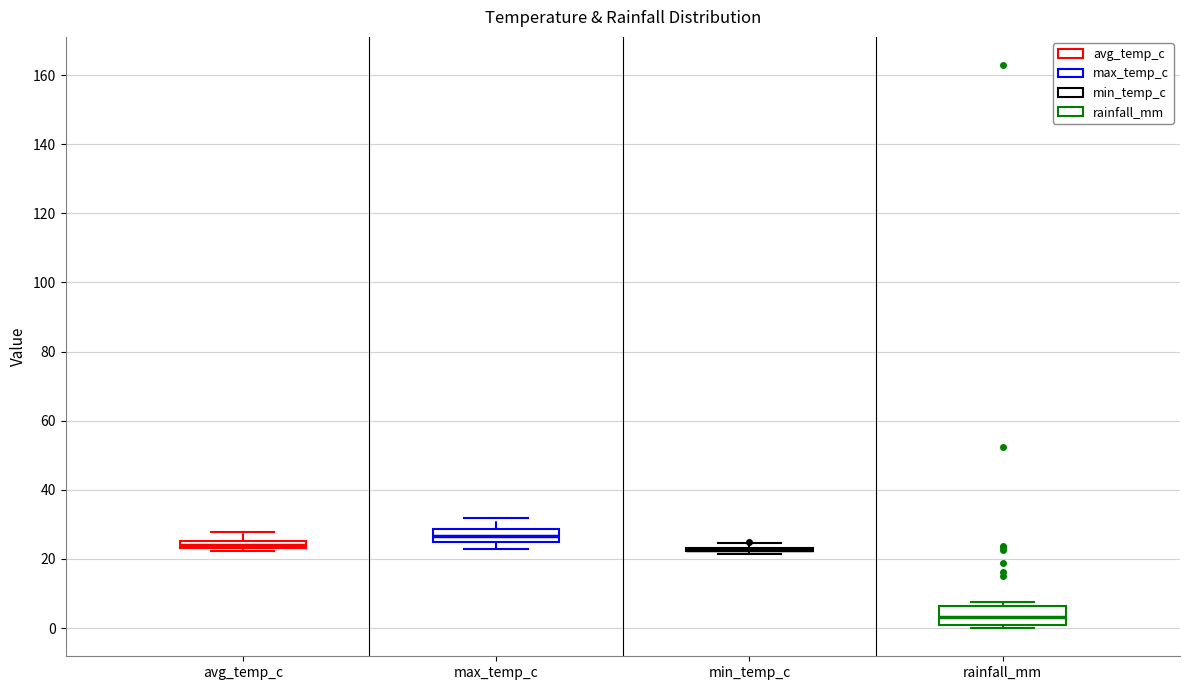

Where is the lower edge of the box for max_temp_c on the y-axis? The values are not printed on the chart, so give them approximately, as read against the axis.

24